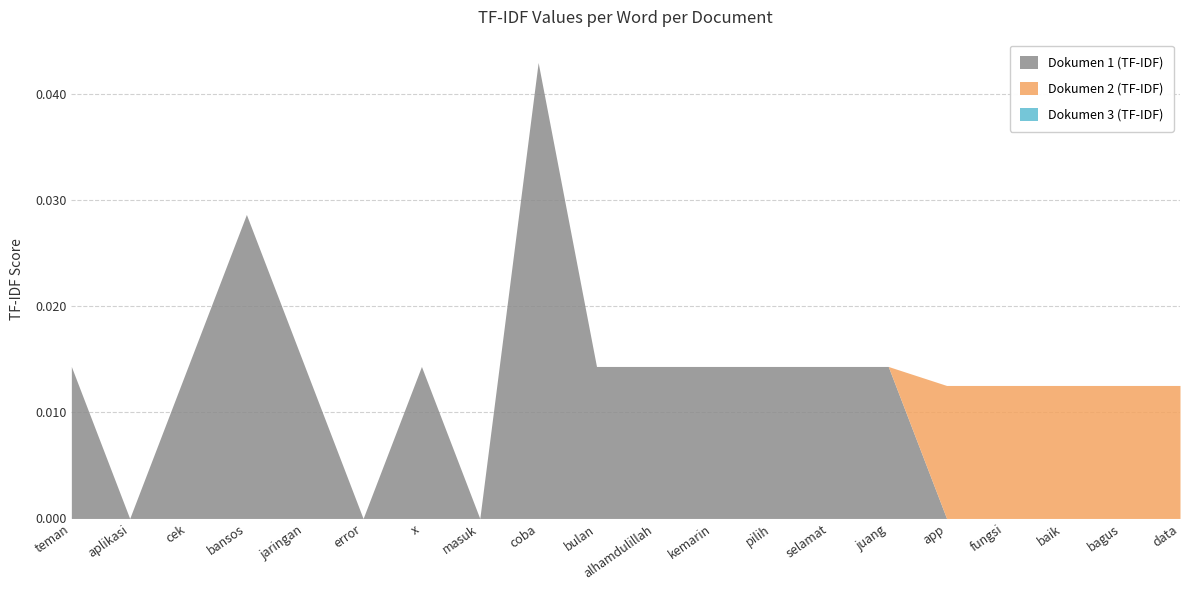

List the series in order of their peak value, highest first.

Dokumen 1 (TF-IDF), Dokumen 2 (TF-IDF), Dokumen 3 (TF-IDF)